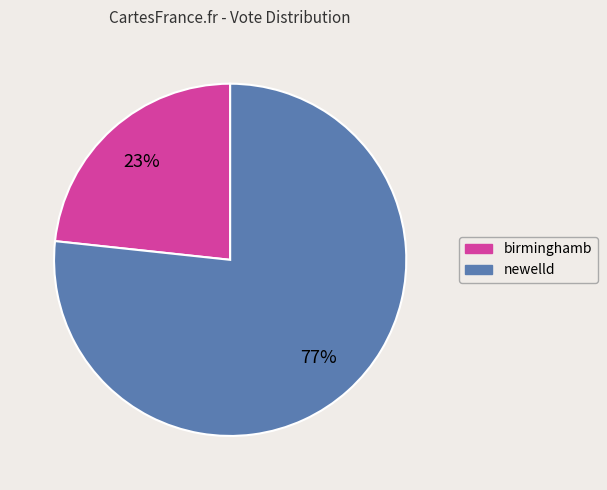

Combined, do newelld and birminghamb account for over 50%?

Yes